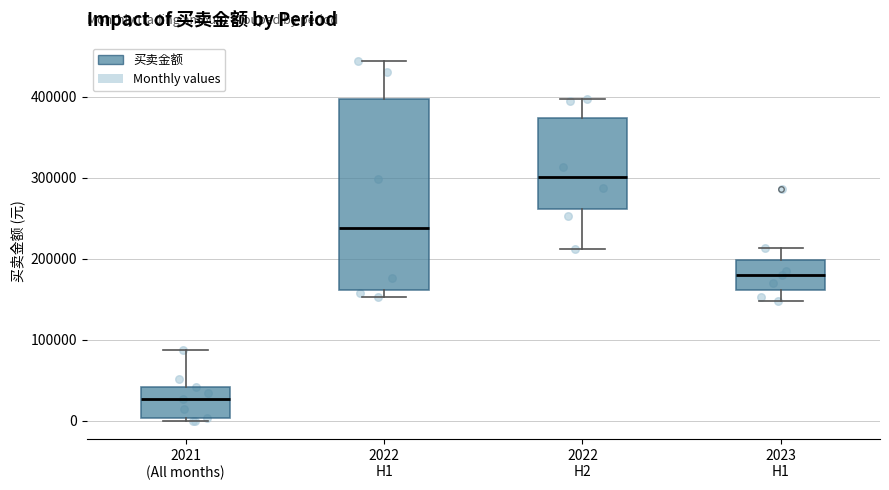

Which box's median line is the lowest?

2021 (All months)